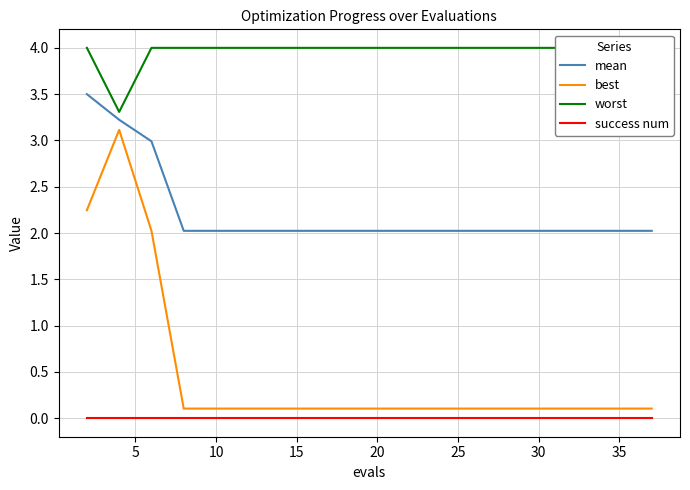

The best series shows 0.1 at 20. True or false?

True